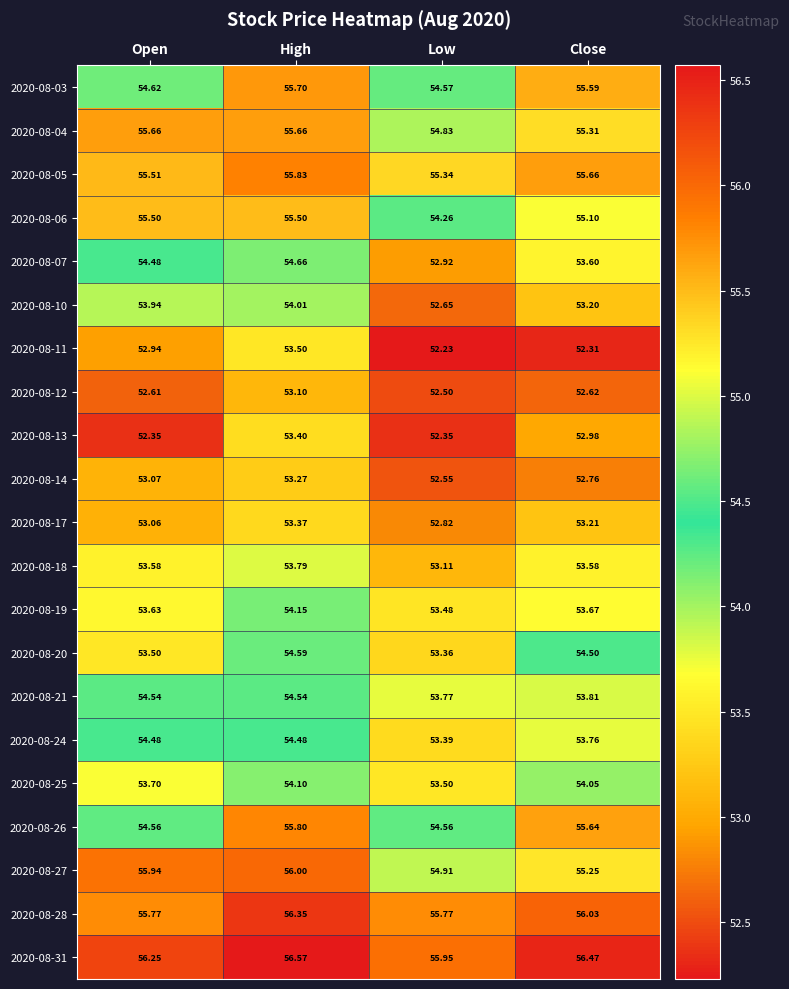

At which label is 2020-08-12 closest to 52?

Low